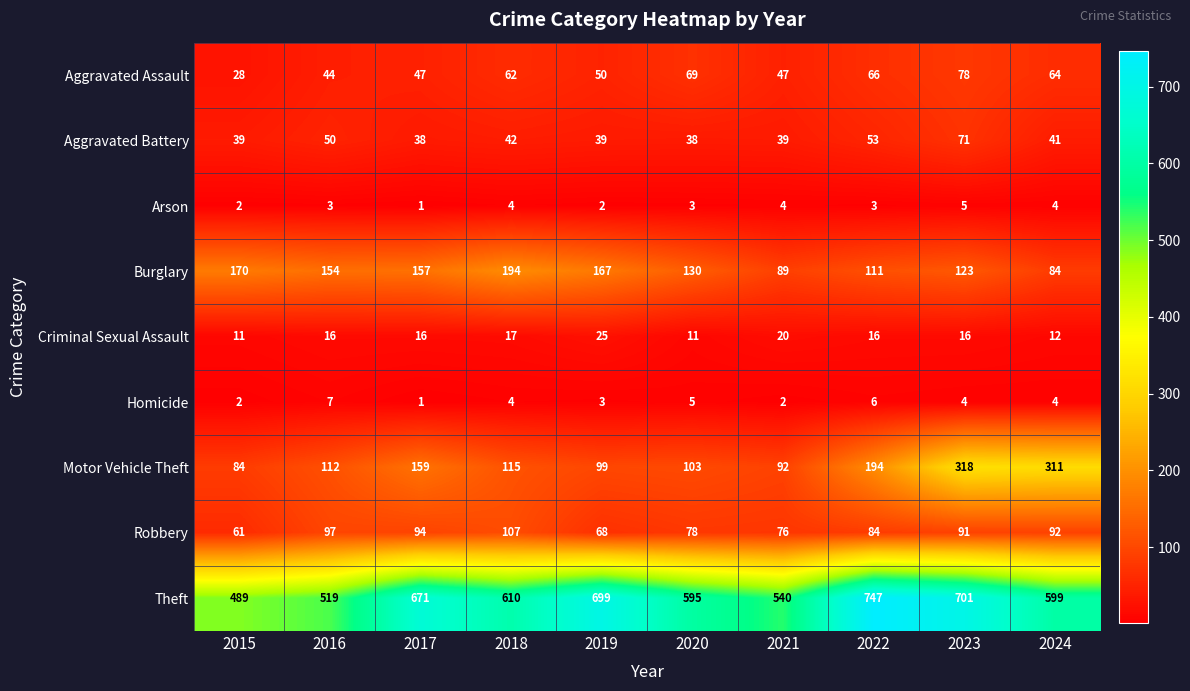

List the series in order of their peak value, highest first.

Theft, Motor Vehicle Theft, Burglary, Robbery, Aggravated Assault, Aggravated Battery, Criminal Sexual Assault, Homicide, Arson